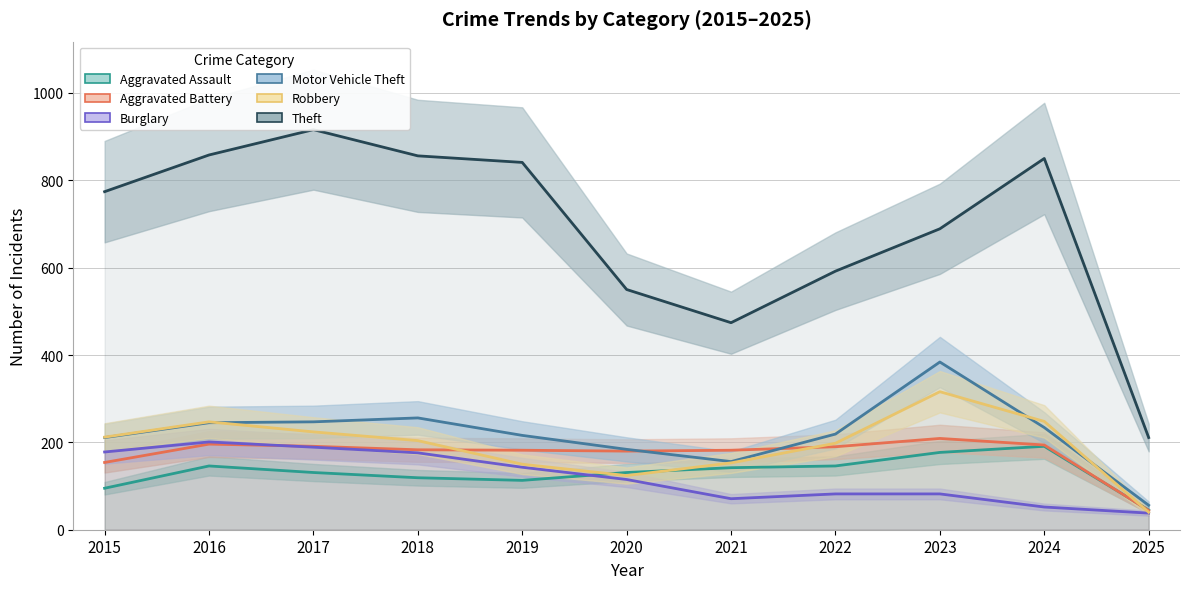

Rank the series by their maximum value, from highest to lowest.

Theft, Motor Vehicle Theft, Robbery, Aggravated Battery, Burglary, Aggravated Assault